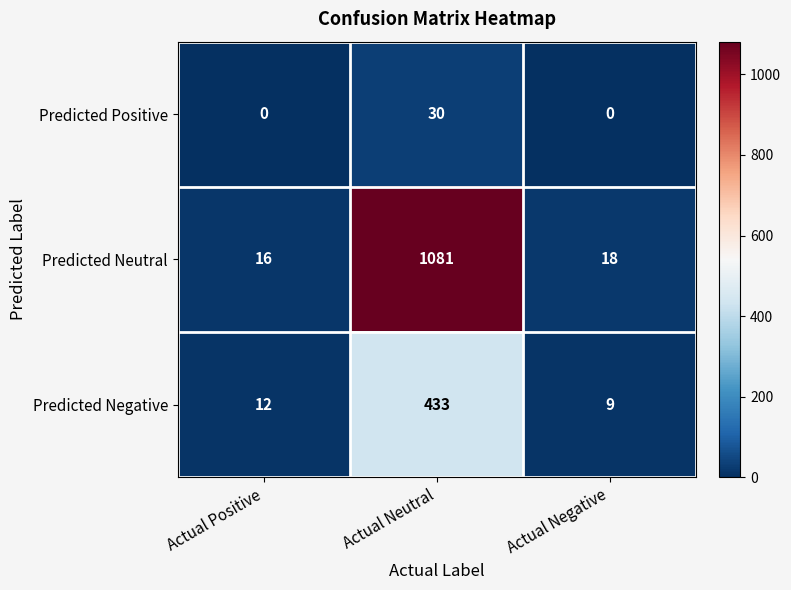

List the series in order of their peak value, highest first.

Predicted Neutral, Predicted Negative, Predicted Positive